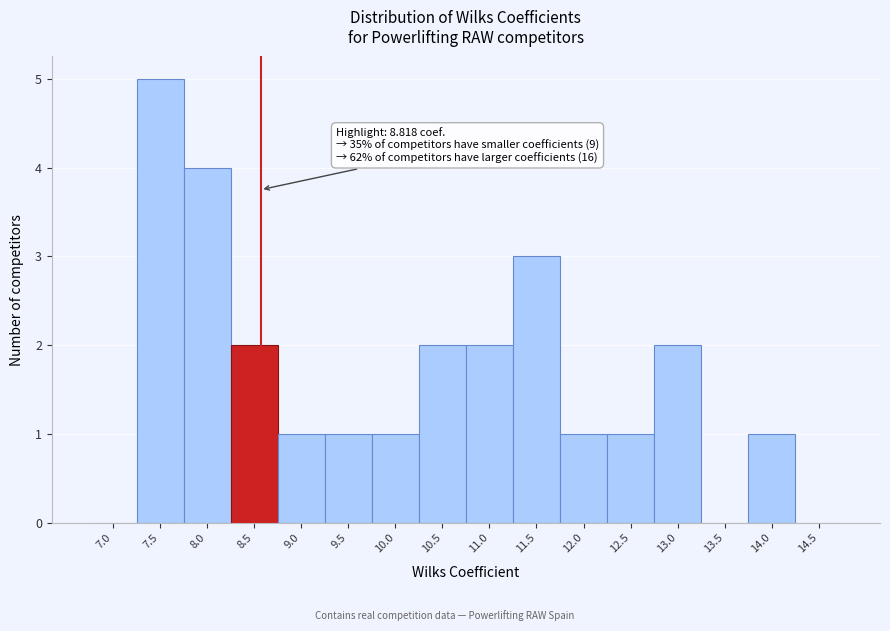

Reading left to right, transcribe all the data shown in this chart.

7.0=0	7.5=5	8.0=4	8.5=2	9.0=1	9.5=1	10.0=1	10.5=2	11.0=2	11.5=3	12.0=1	12.5=1	13.0=2	13.5=0	14.0=1	14.5=0